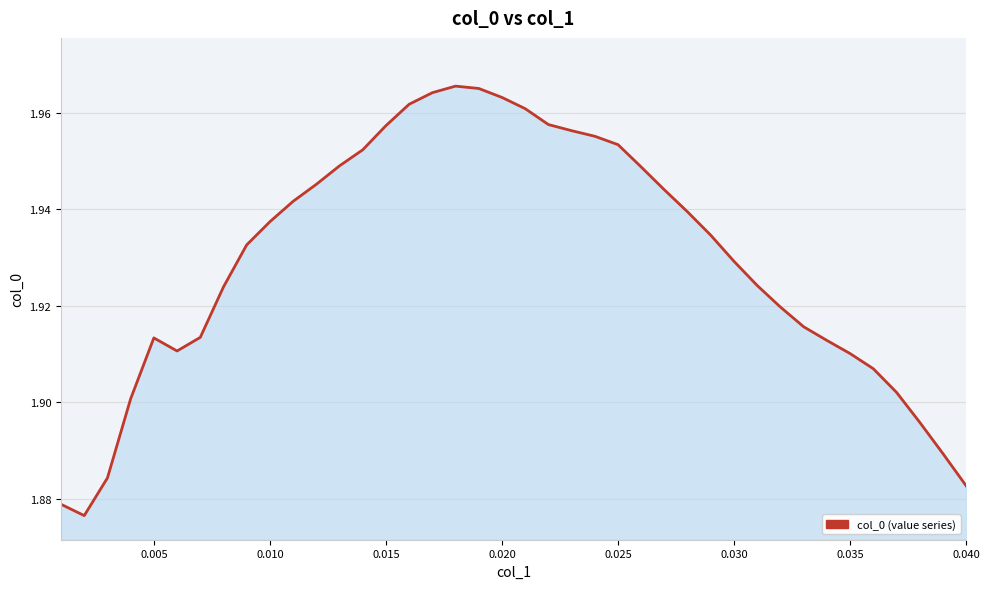

Does the chart have visible grid lines?

Yes